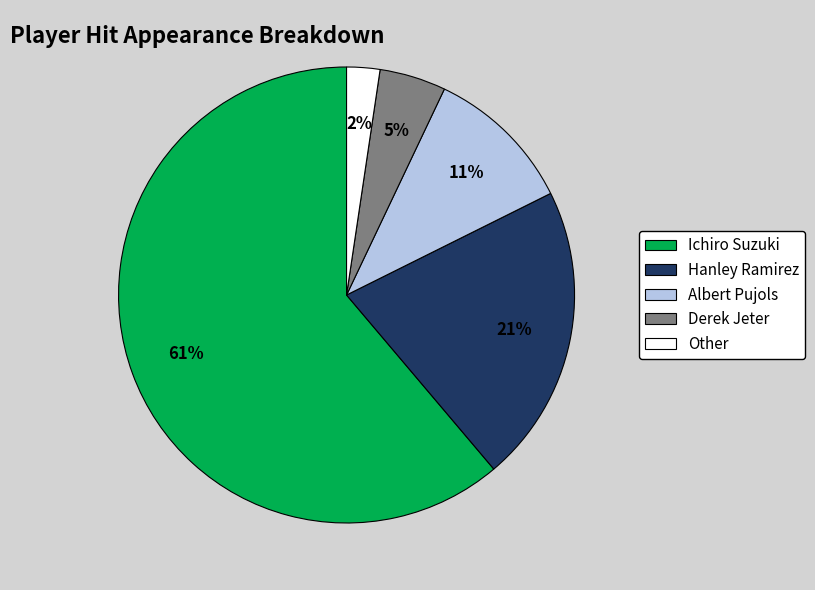

The Albert Pujols slice represents 11% of the pie. True or false?

True